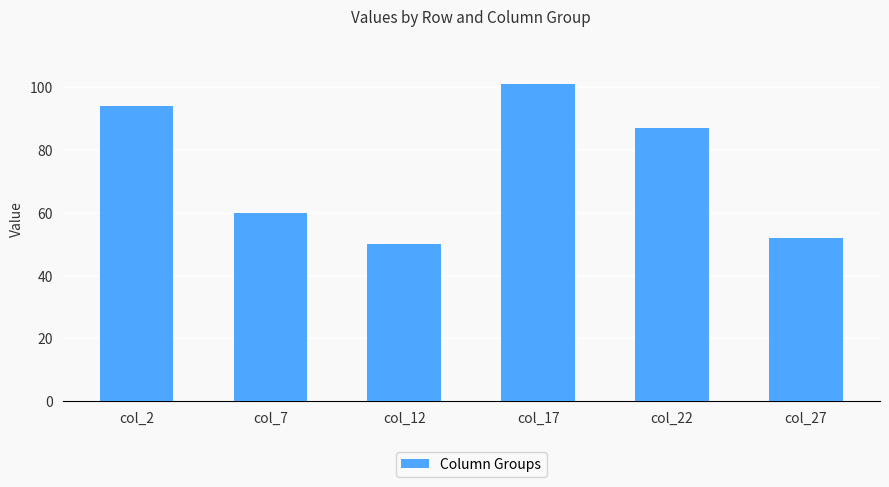

What is the sum of the values at col_17 and col_22?

188